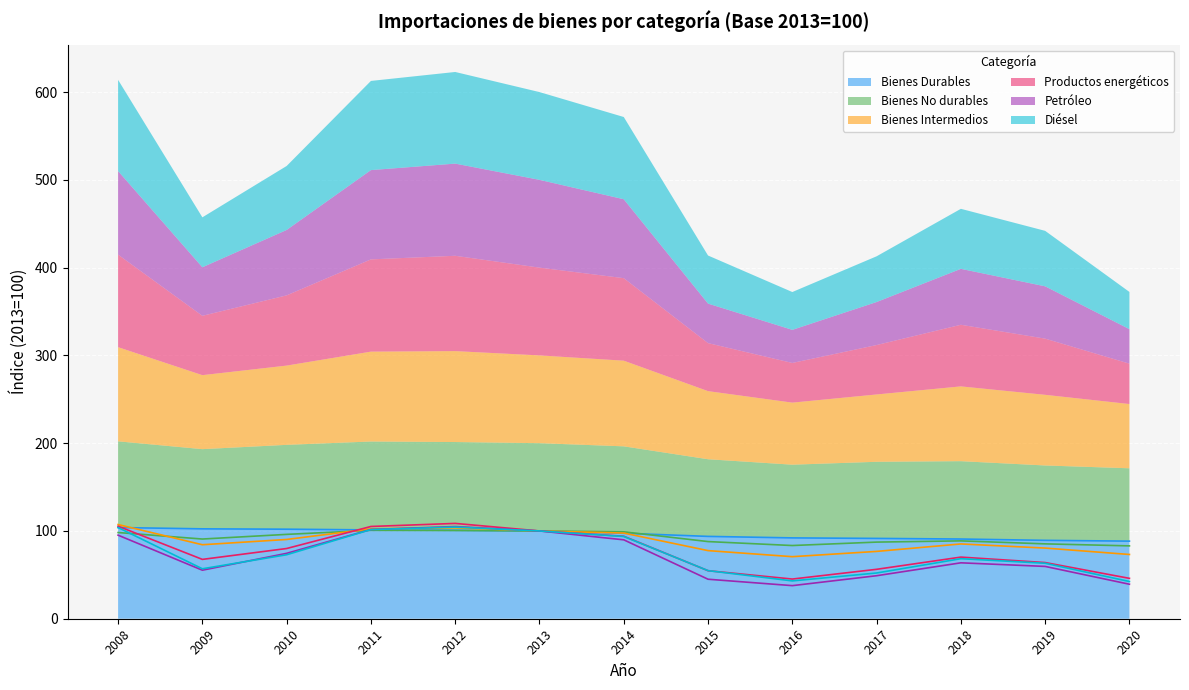

Where is the first local maximum for Petróleo?

2012